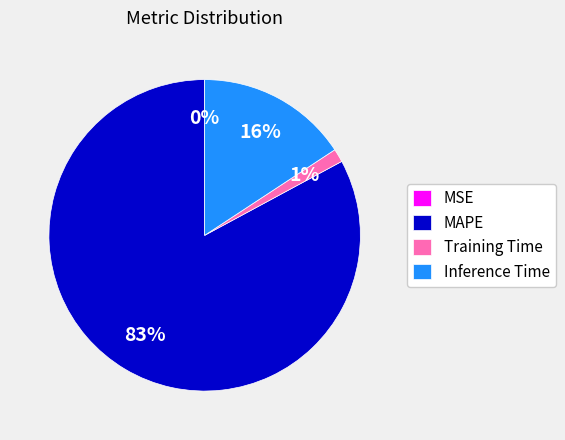

Is MAPE the majority of the pie?

Yes